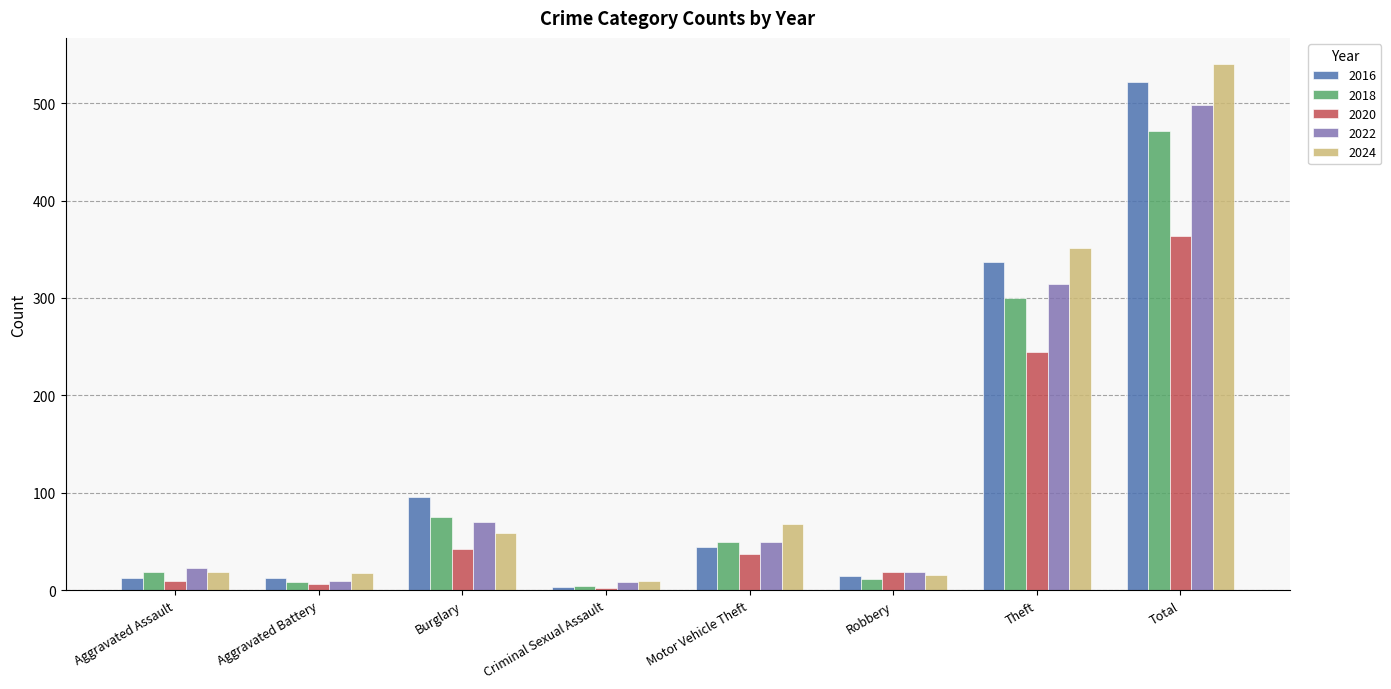

The 2018 series shows 300 at Theft. True or false?

True